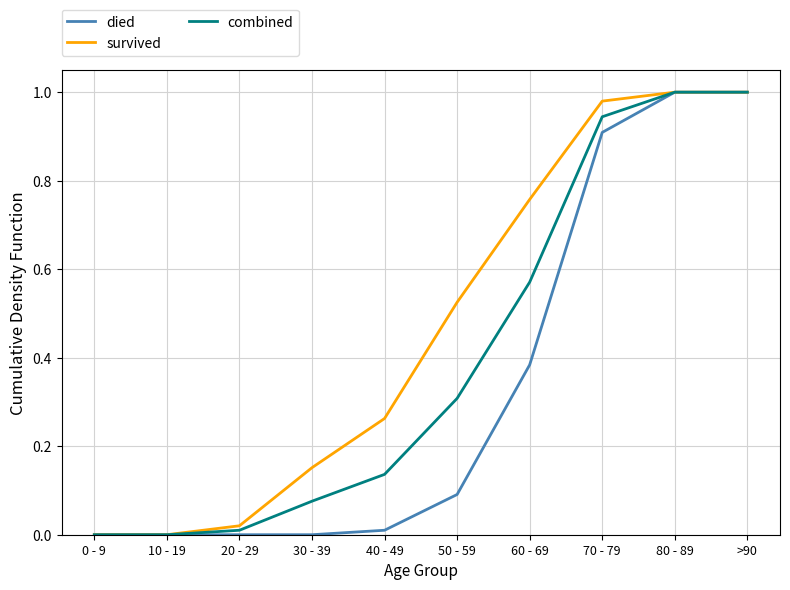

What position from the left is 80 - 89?

9